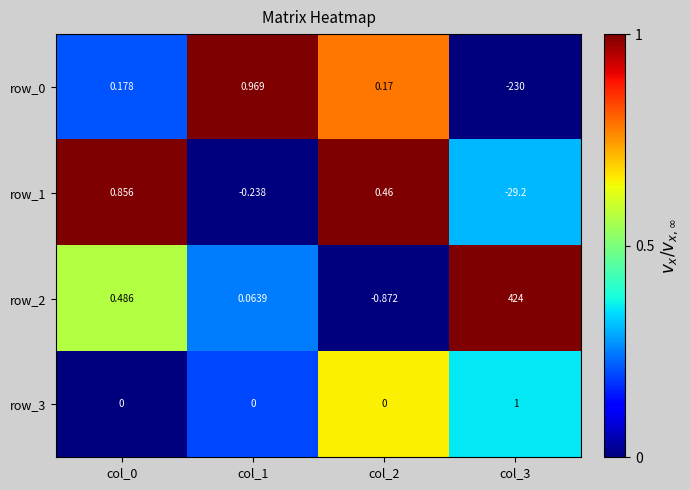

Which category has the lowest value in the row_2 series?

col_2